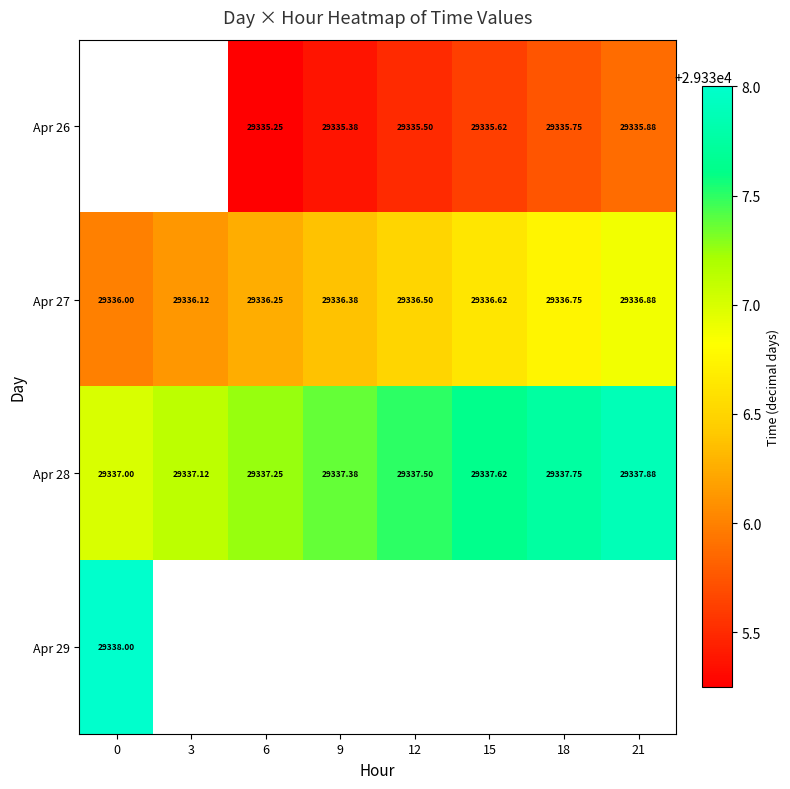

What is the minimum value for Apr 27?

29336.0